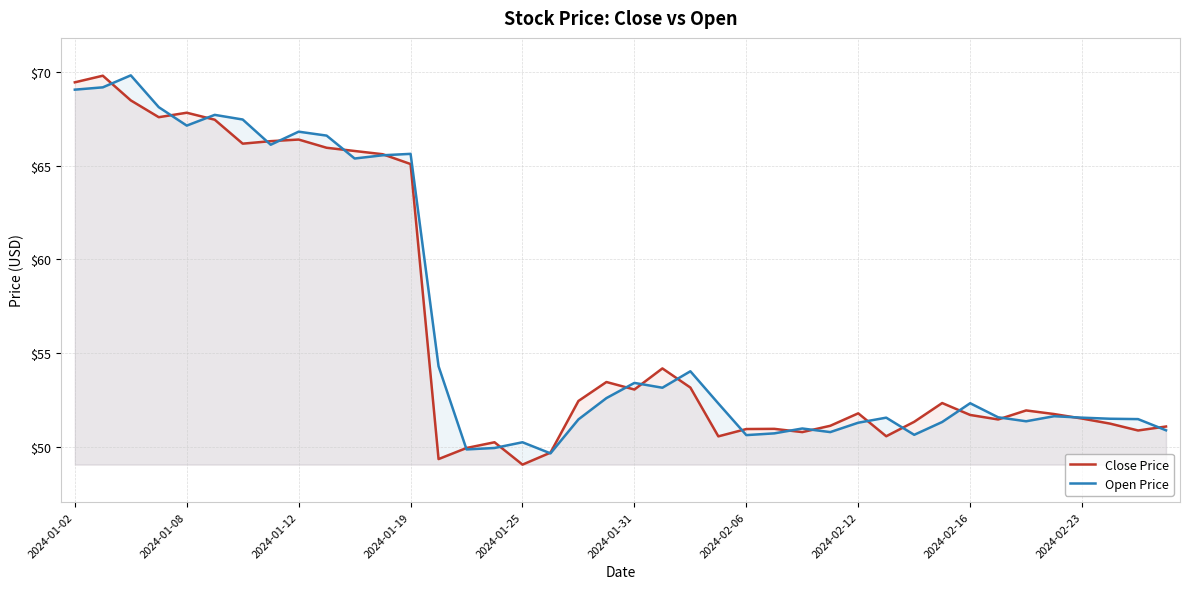

Reading right to left, extract all data points from this chart.

Close Price: 51.1	50.9	51.2	51.5	51.7	51.9	51.5	51.7	52.3	51.3	50.6	51.8	51.1	50.8	51.0	50.9	50.6	53.2	54.2	53.1	53.5	52.4	49.7	49.0	50.2	49.9	49.3	65.1	65.6	65.8	66.0	66.4	66.3	66.2	67.5	67.8	67.6	68.5	69.8	69.4
Open Price: 50.9	51.5	51.5	51.5	51.6	51.4	51.6	52.3	51.3	50.6	51.5	51.3	50.8	51.0	50.7	50.6	52.3	54.0	53.1	53.4	52.6	51.5	49.6	50.2	49.9	49.9	54.3	65.6	65.6	65.4	66.6	66.8	66.1	67.5	67.7	67.1	68.1	69.8	69.2	69.1